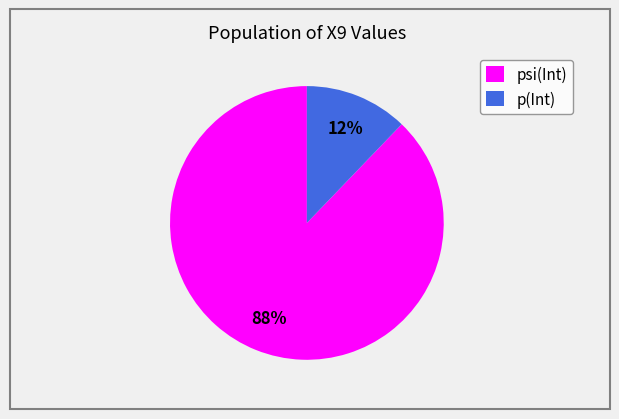

How many segments does this pie chart have?

2